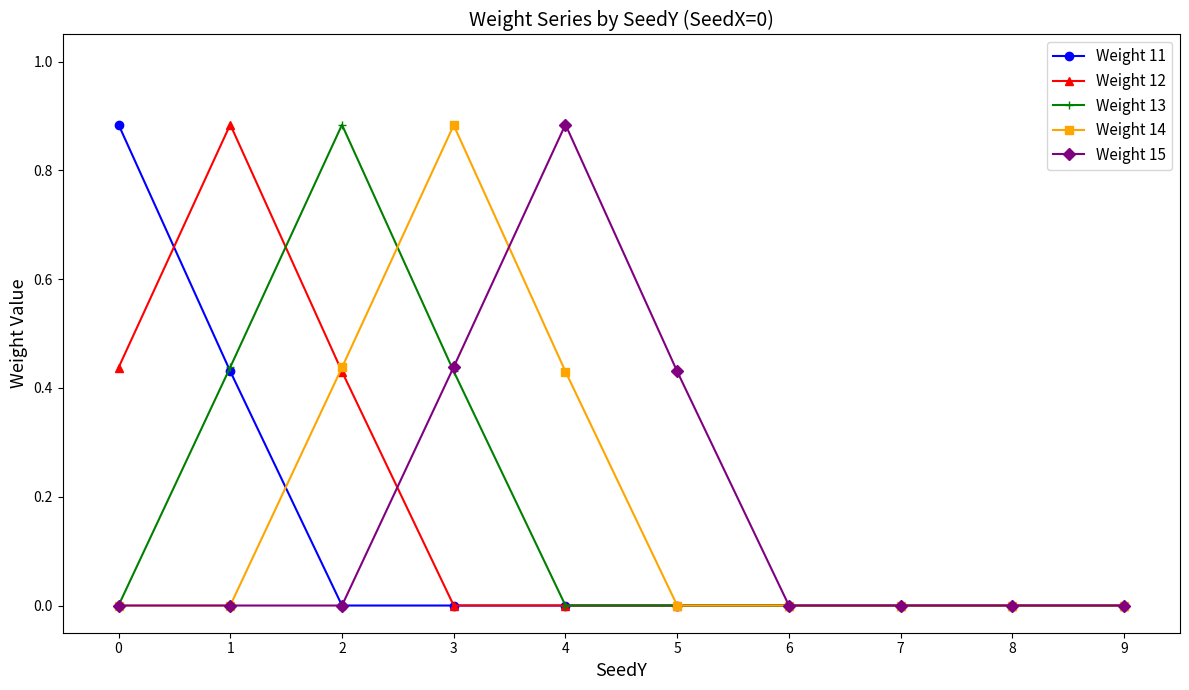

The Weight 11 series shows 0.3 at 2. True or false?

False